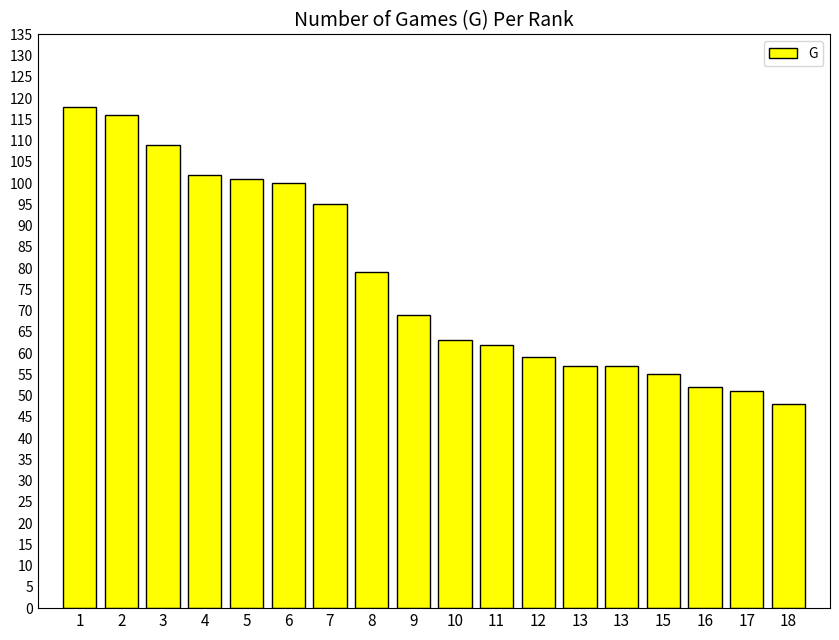

What is the value of the 10th bar from the left?

63